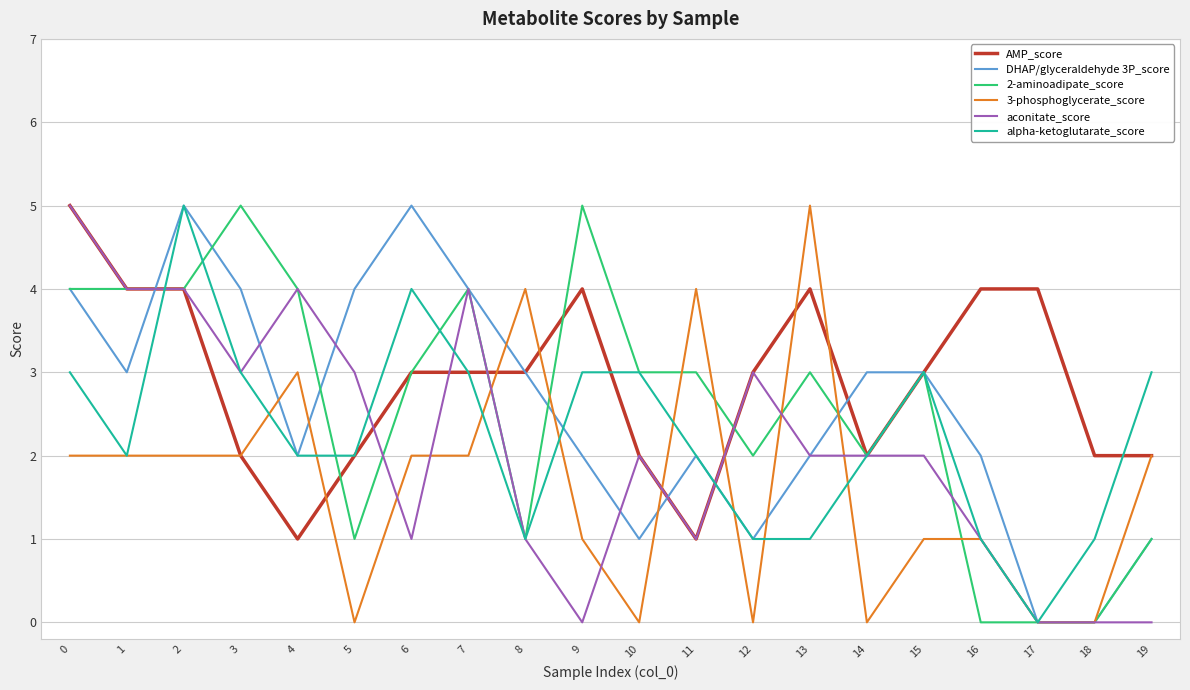

Which series changed the most between 6 and 11?

DHAP/glyceraldehyde 3P_score